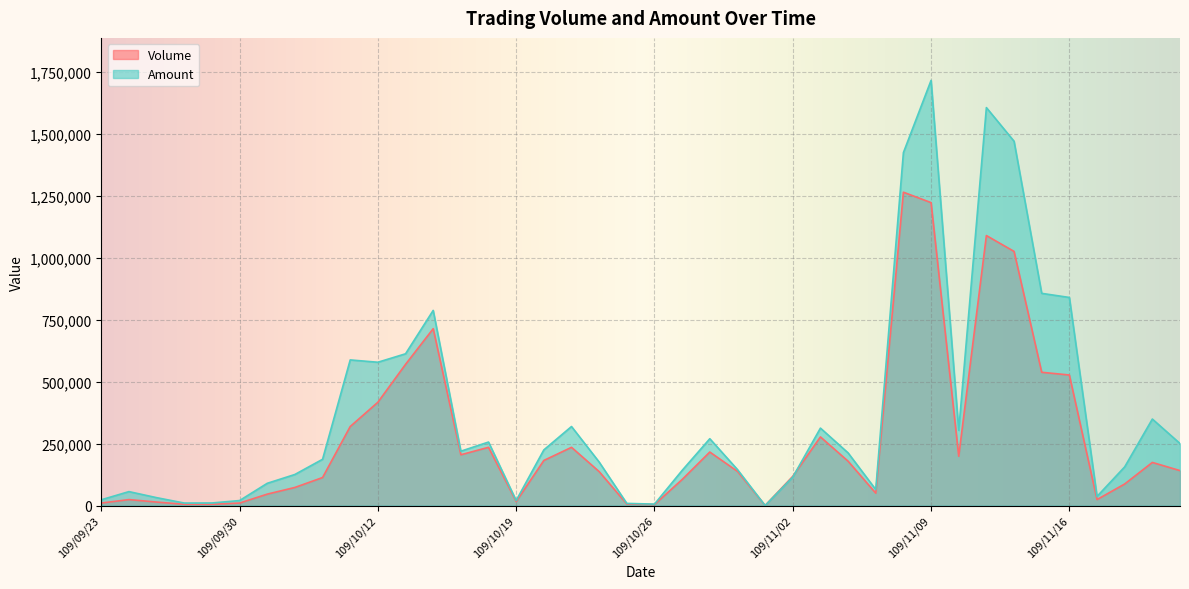

How many series are shown in this chart?

2